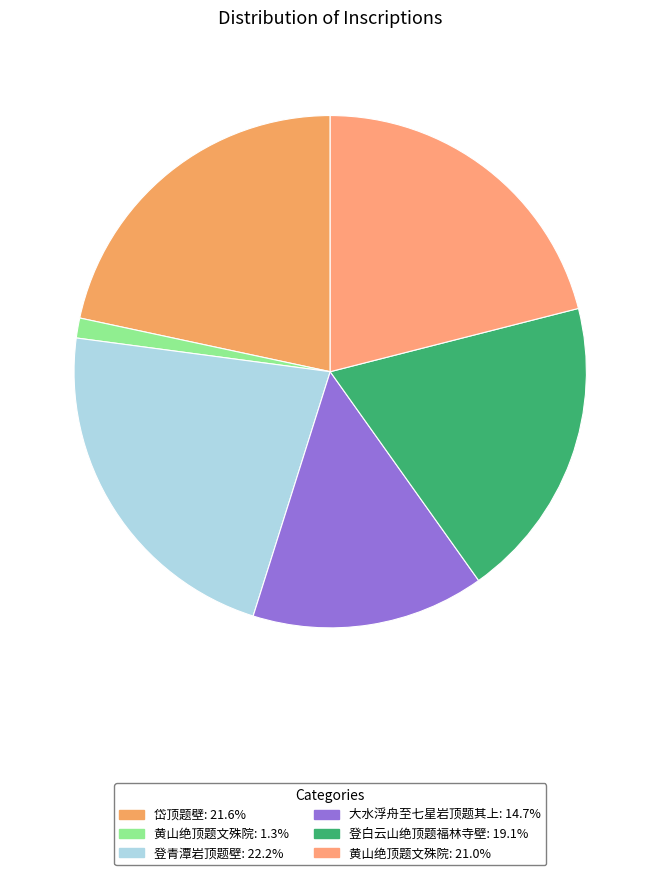

Which category has the smallest portion of the pie?

黄山绝顶题文殊院